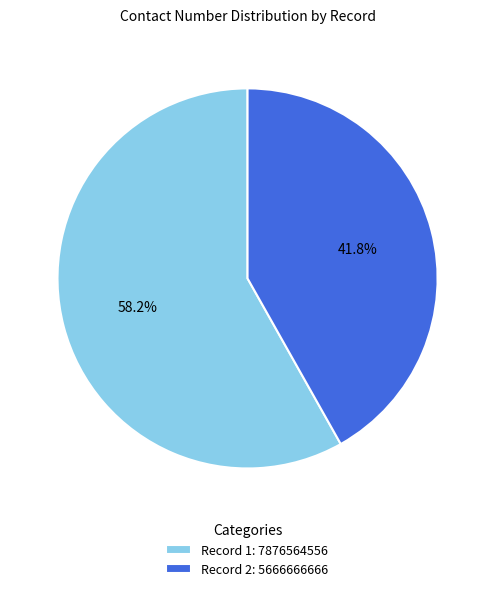

Which category has the biggest portion of the pie?

Record 1: 7876564556